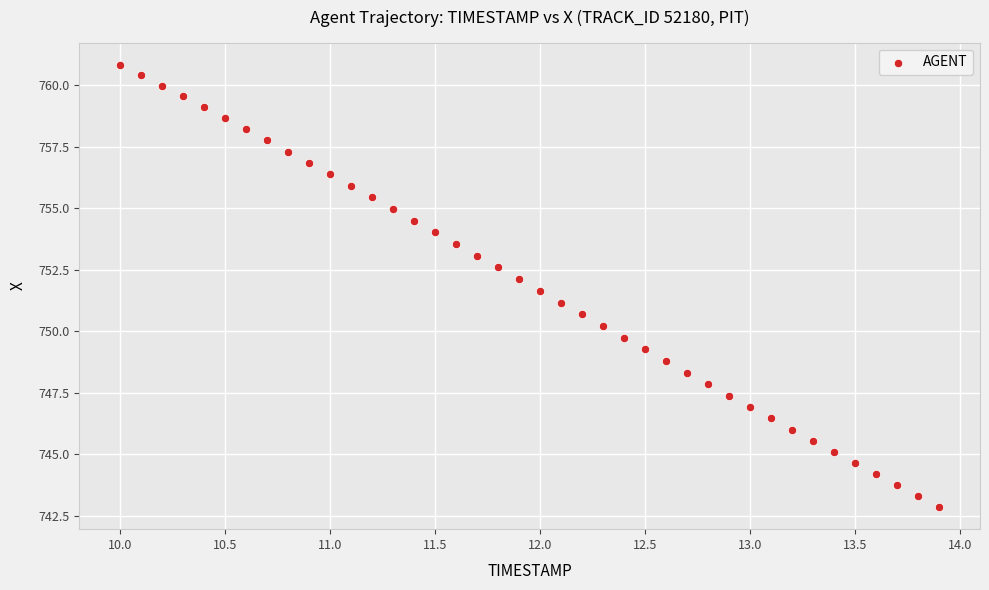

What is the range of X values (max minus min)?

3.9